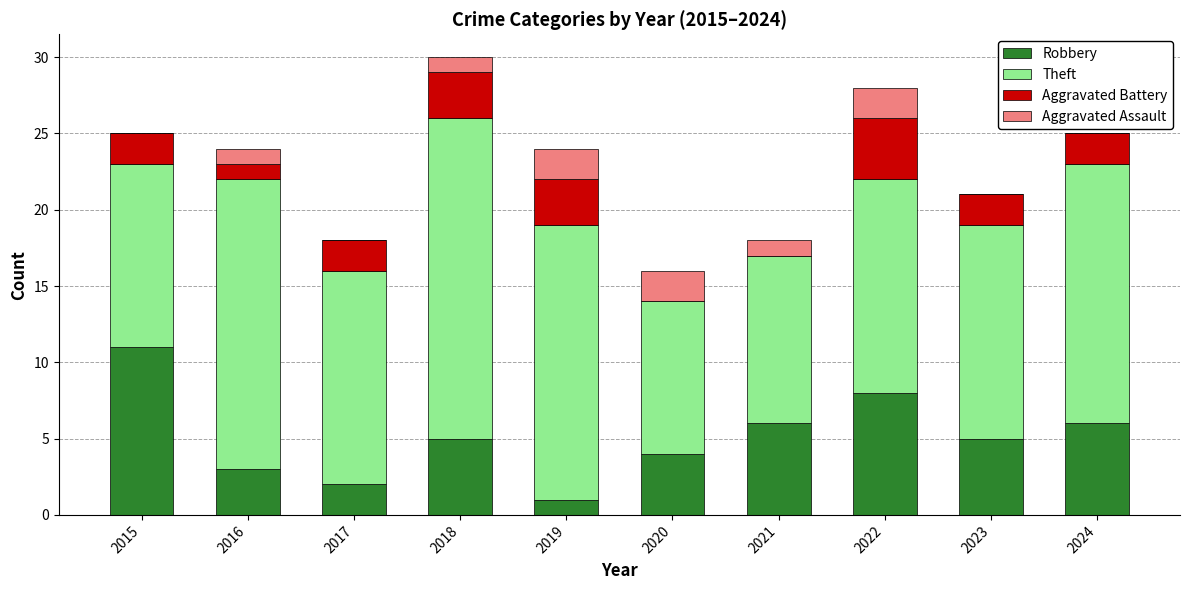

What are all the series names shown in the legend?

Robbery, Theft, Aggravated Battery, Aggravated Assault